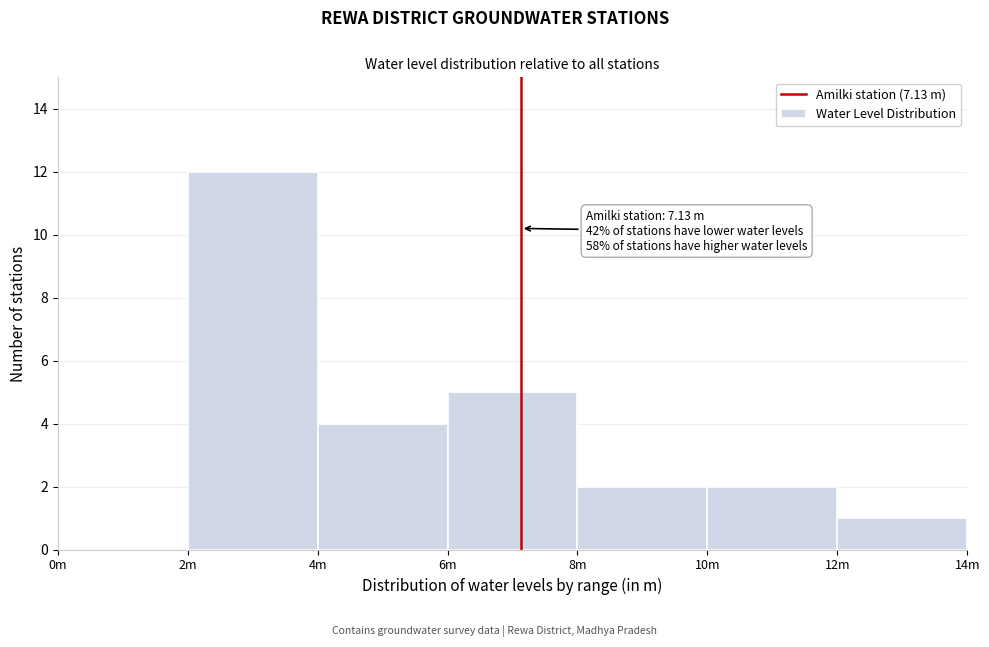

Reading right to left, list all the values displayed in this chart.

12m=1	10m=2	8m=2	6m=5	4m=4	2m=12	0m=0